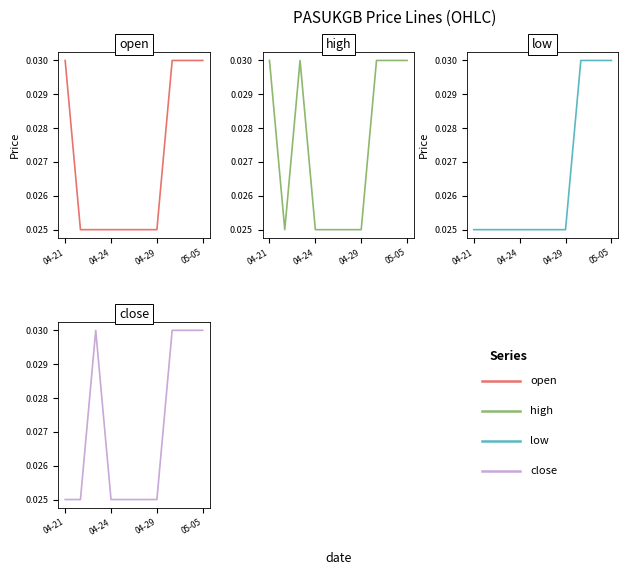

True or false: low and close intersect in this chart.

False